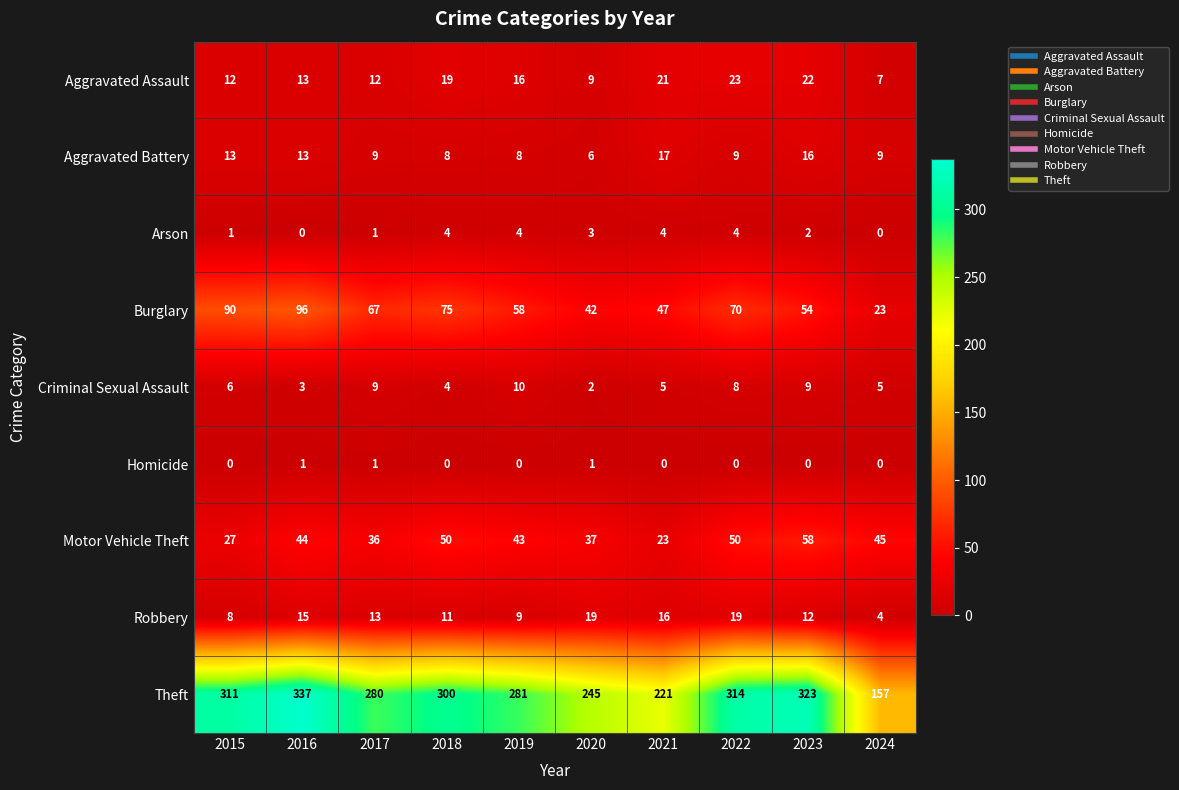

What is the difference between the Criminal Sexual Assault values at 2017 and 2021?

4